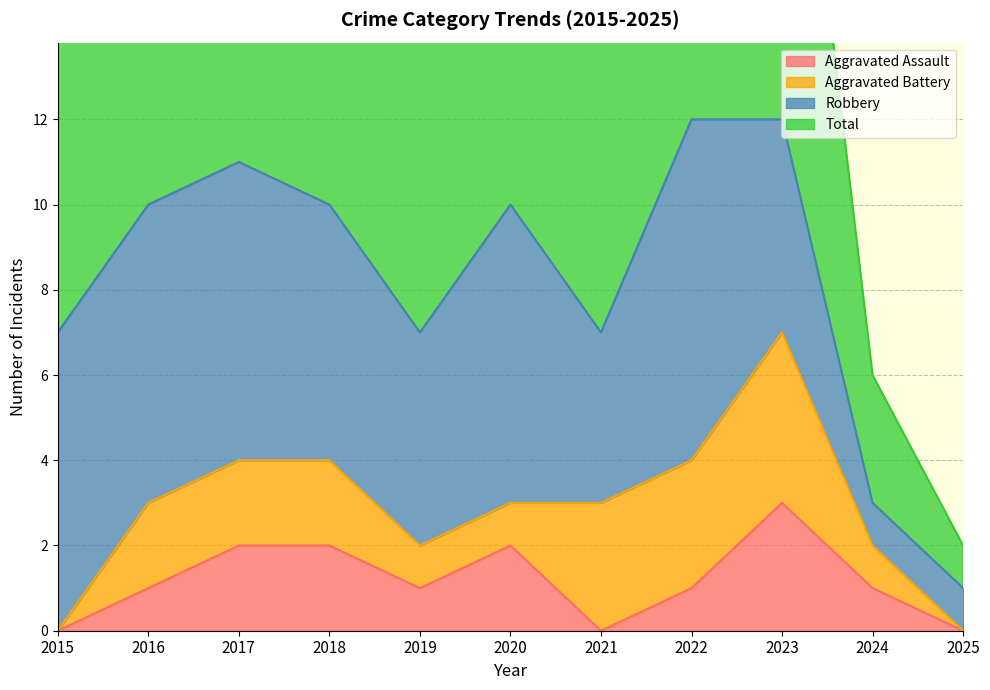

What is the total value across all series at 2023?

15